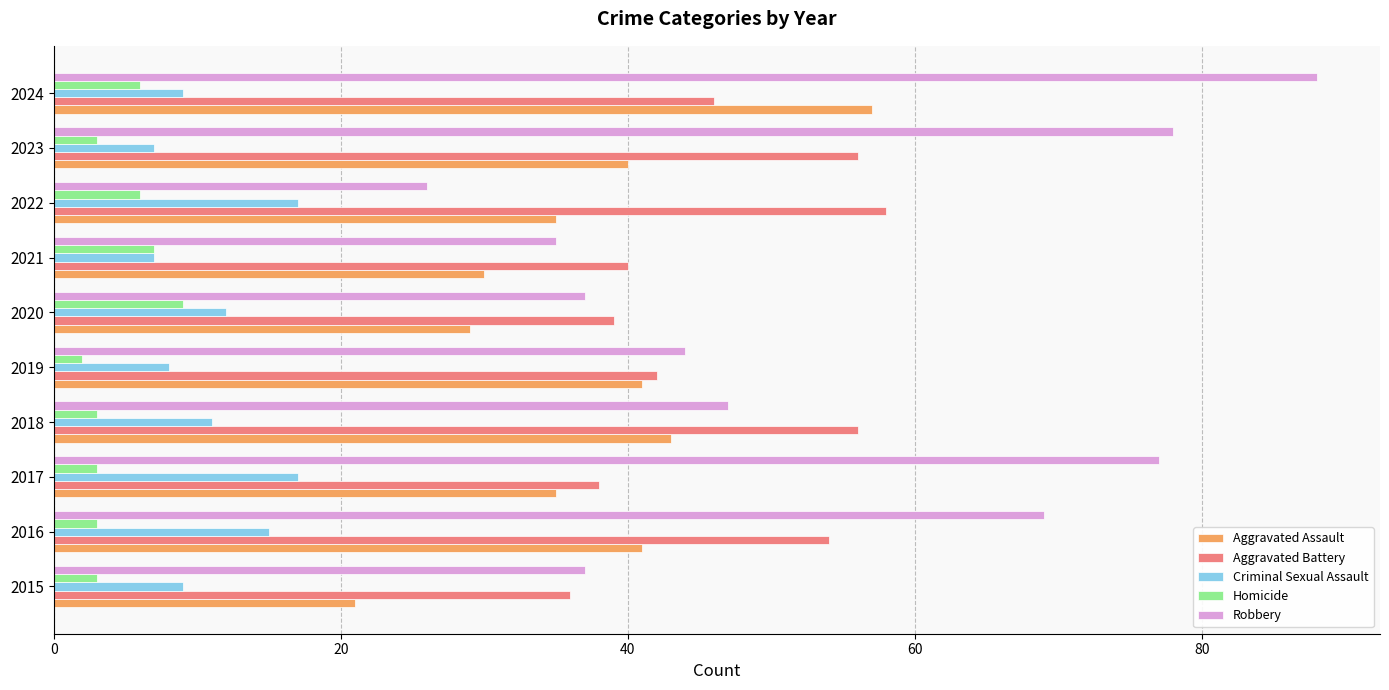

What is the greatest value displayed?

88